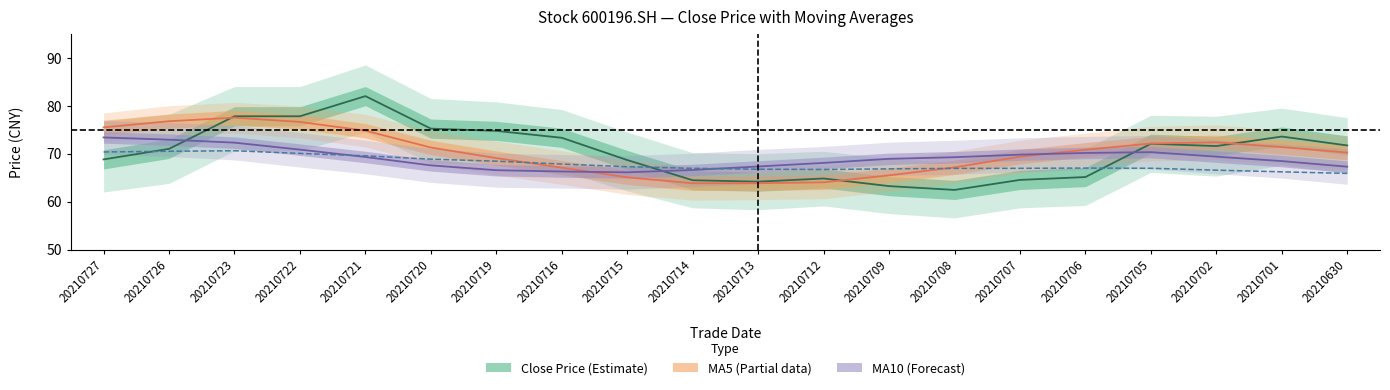

What is the value of the ma5 point at the 15th from the left?

69.4